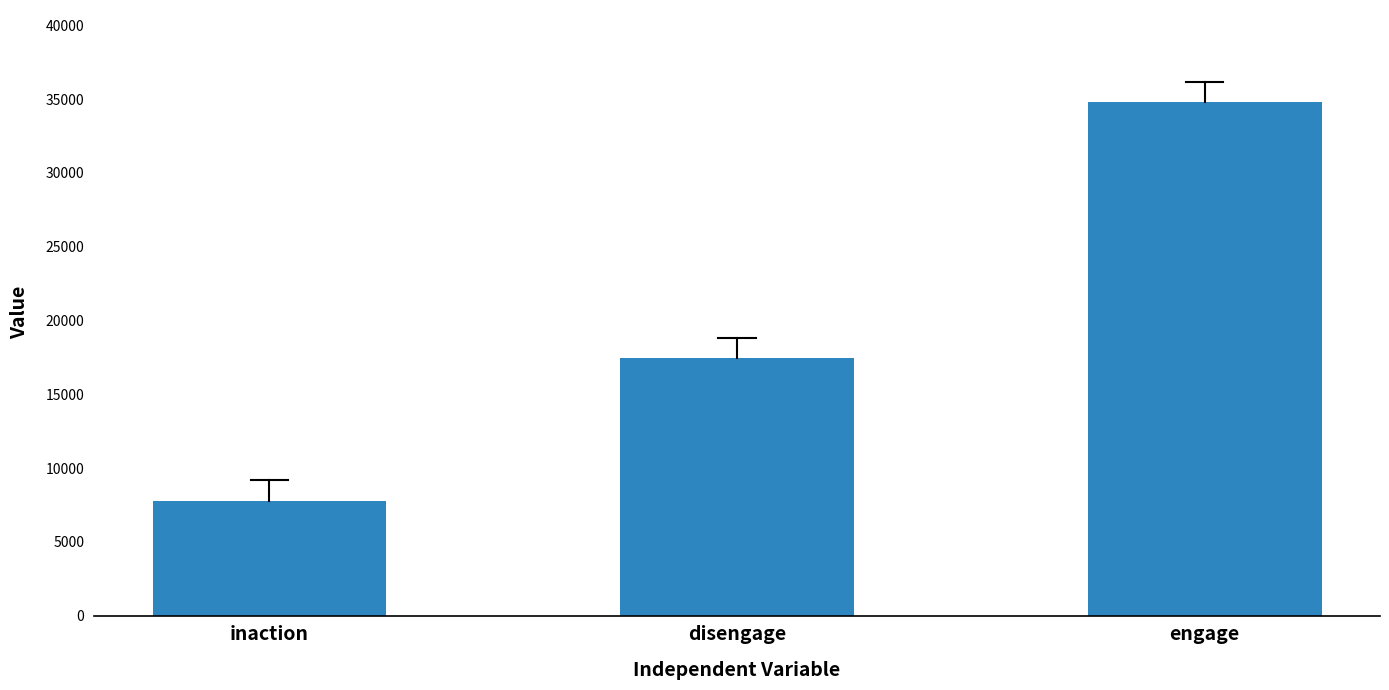

True or false: the data shows 34777 at engage.

True